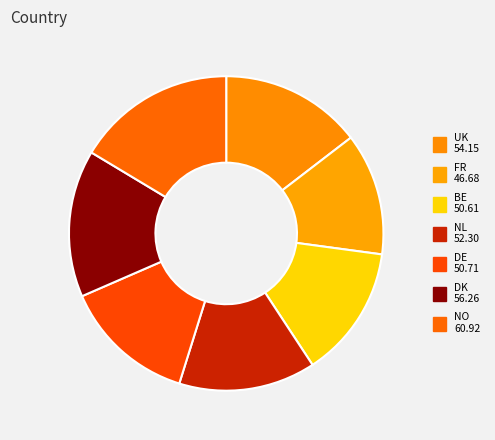

What is the smallest slice in the pie chart?

FR